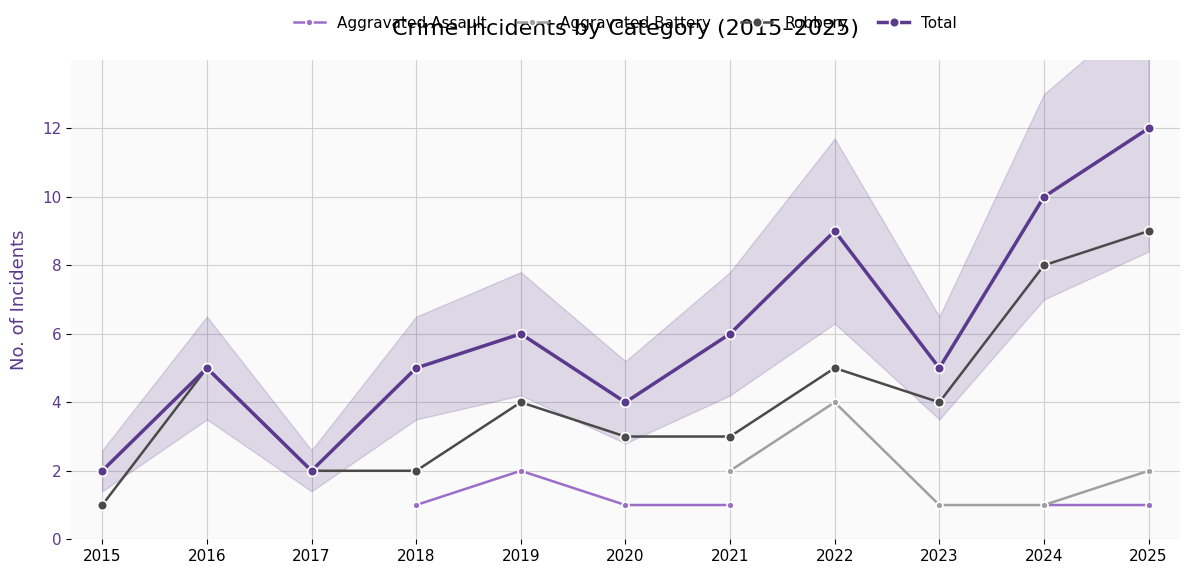

How many lines are shown in the chart?

4